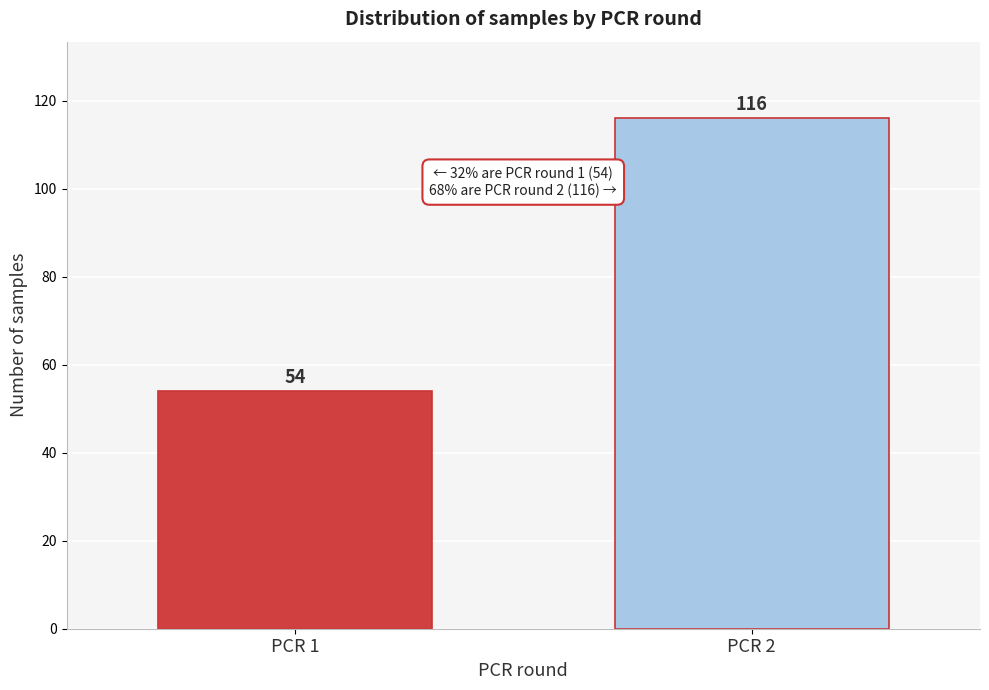

Reading left to right, extract all data points from this chart.

PCR 1=54	PCR 2=116